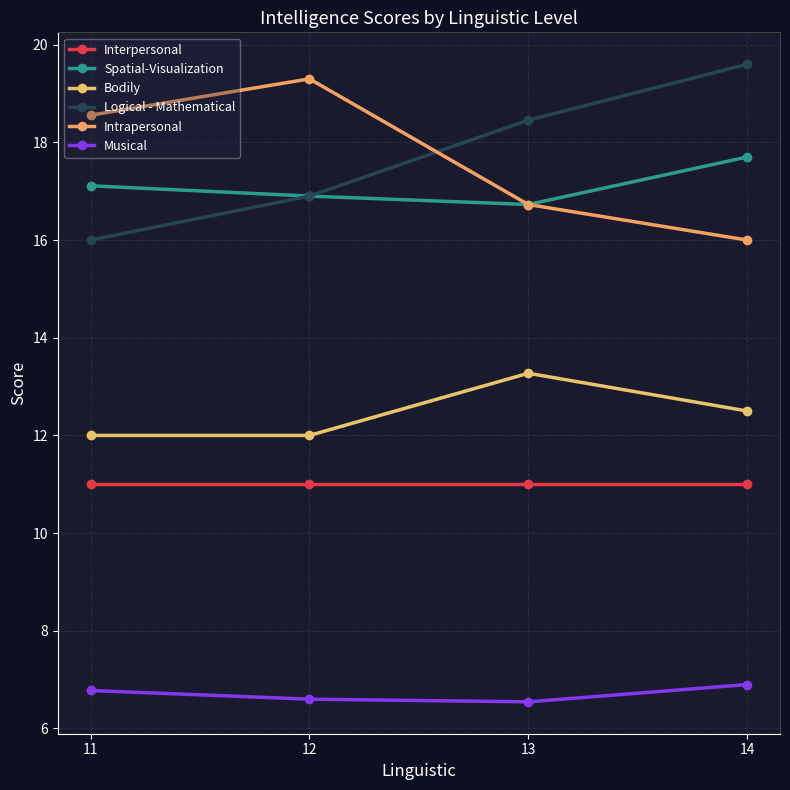

True or false: Musical has more than 0 interior local peaks.

False